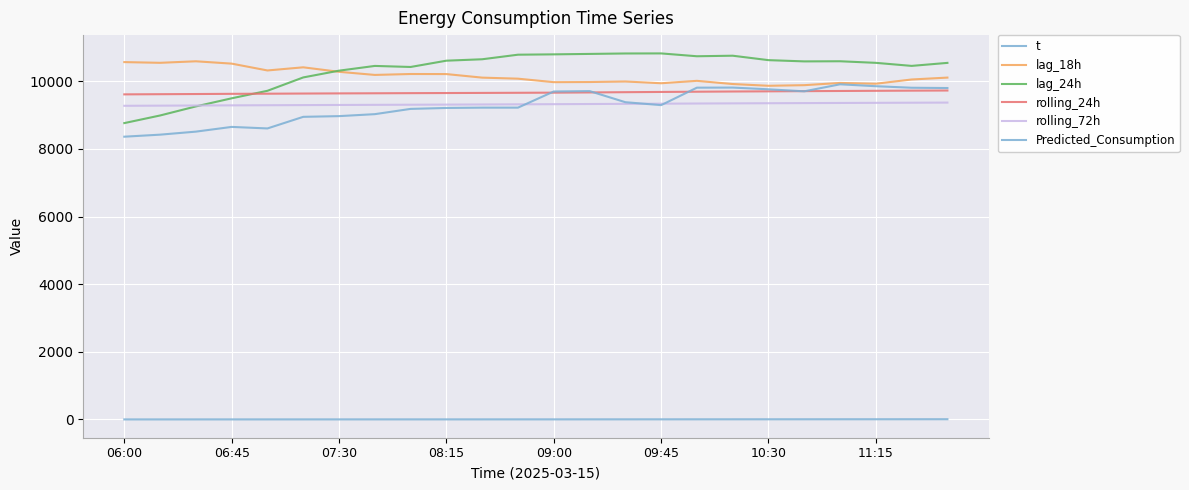

Does the chart have visible grid lines?

Yes